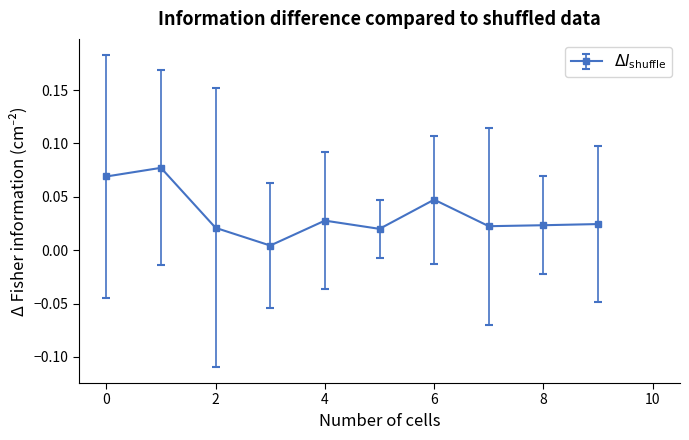

What is the sum of all values?

0.3